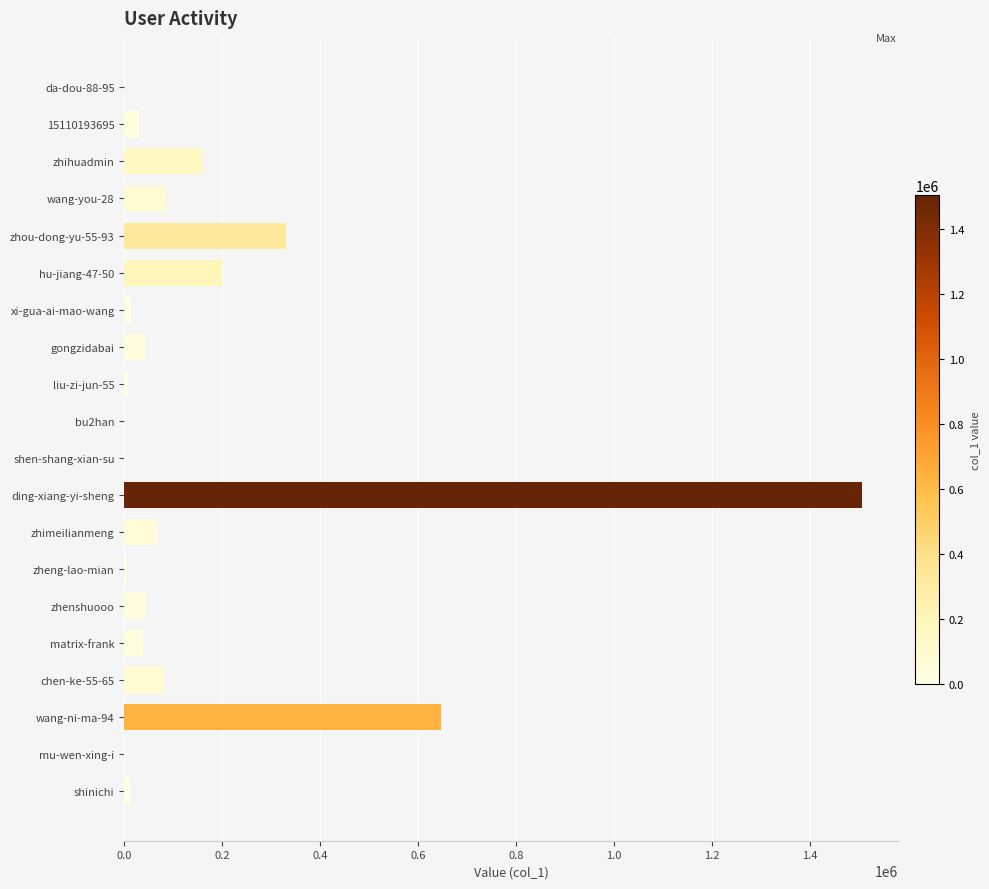

How many series are shown in this chart?

1